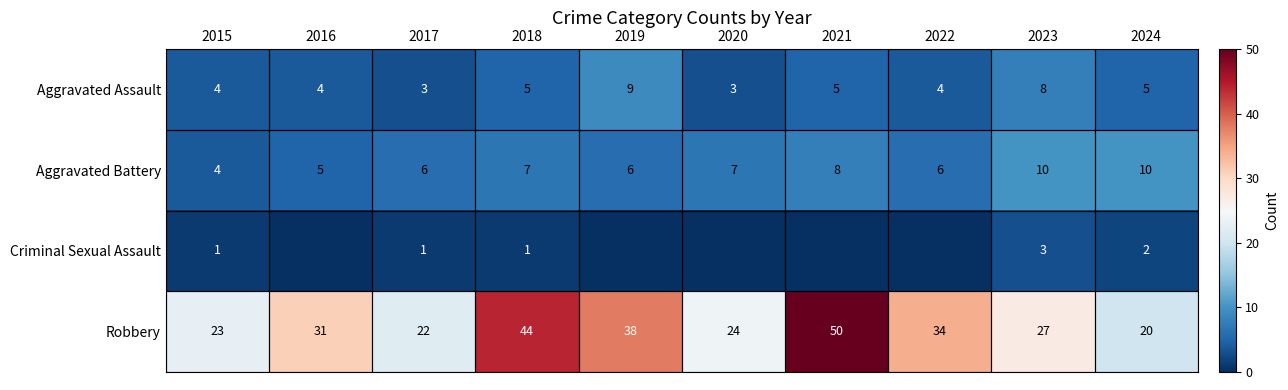

What is the sum of all Aggravated Assault values?

50